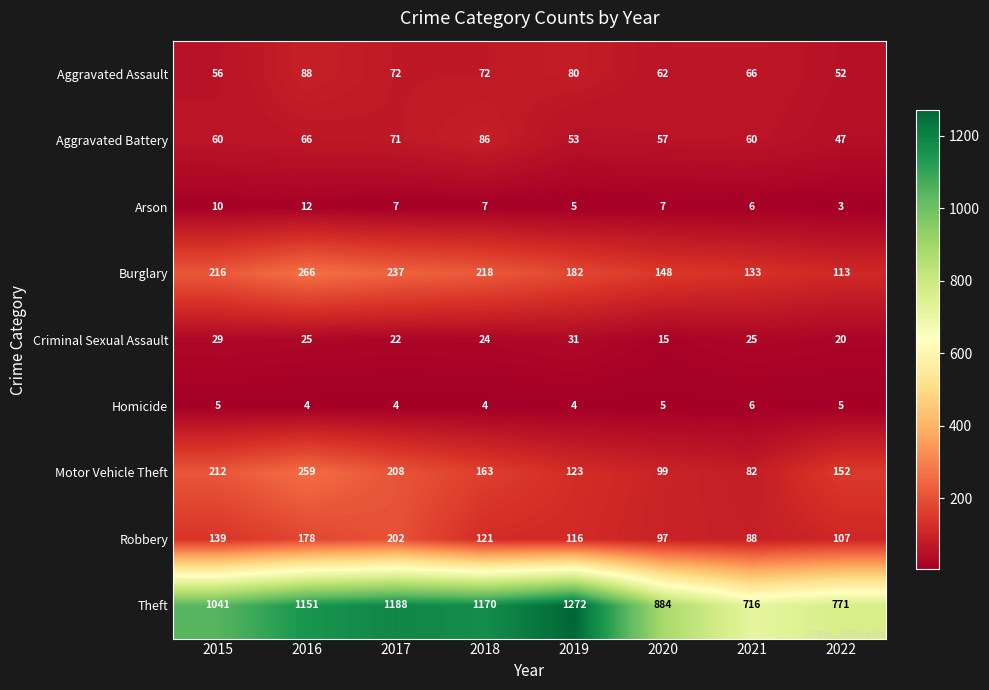

True or false: Homicide has a value of 4 at 2018.

True